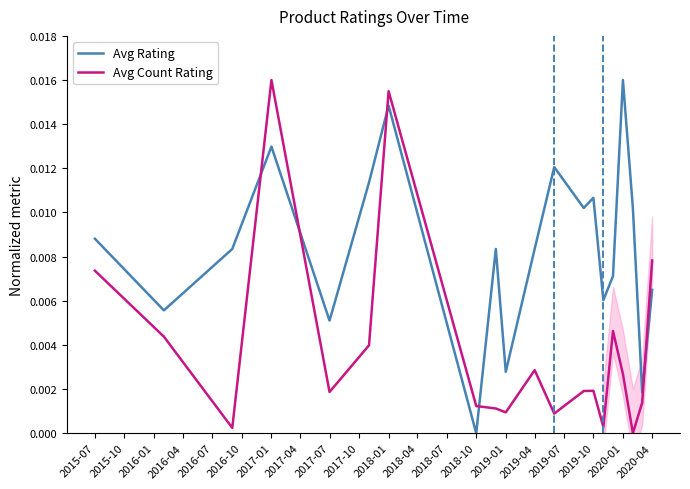

At how many categories does at least one series exceed 0?

20